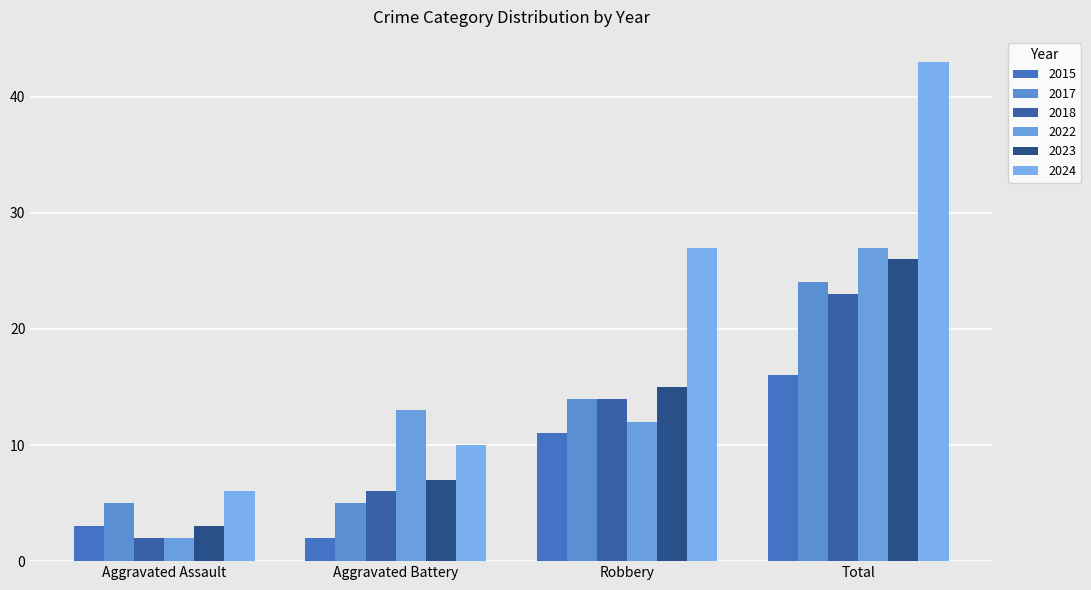

Which category has the highest value across all series?

Total